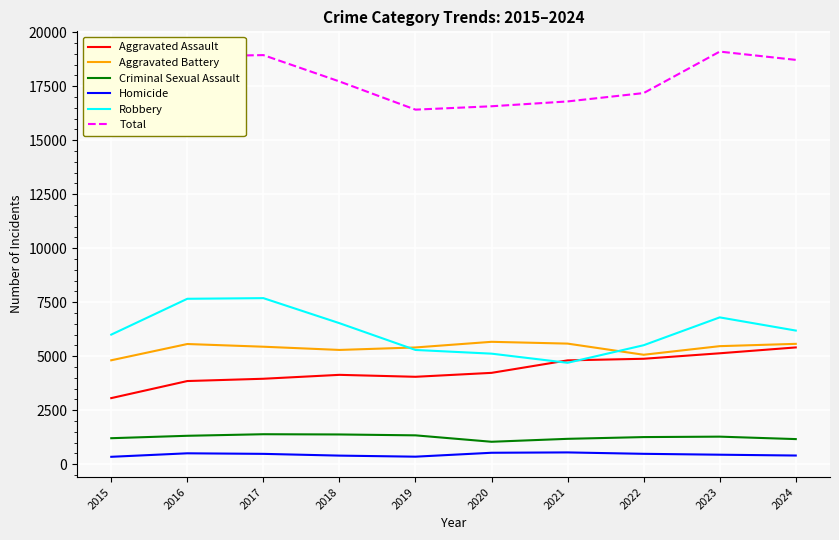

True or false: Aggravated Assault and Criminal Sexual Assault cross at least once.

False